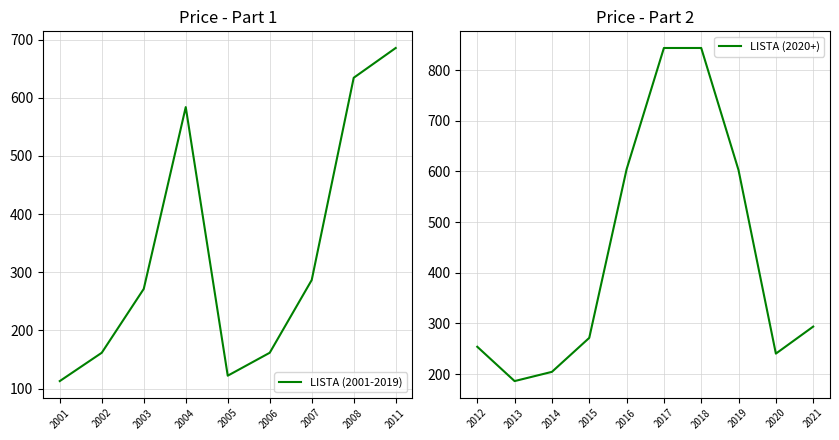

True or false: the data shows 1008.5 at 2019.

False